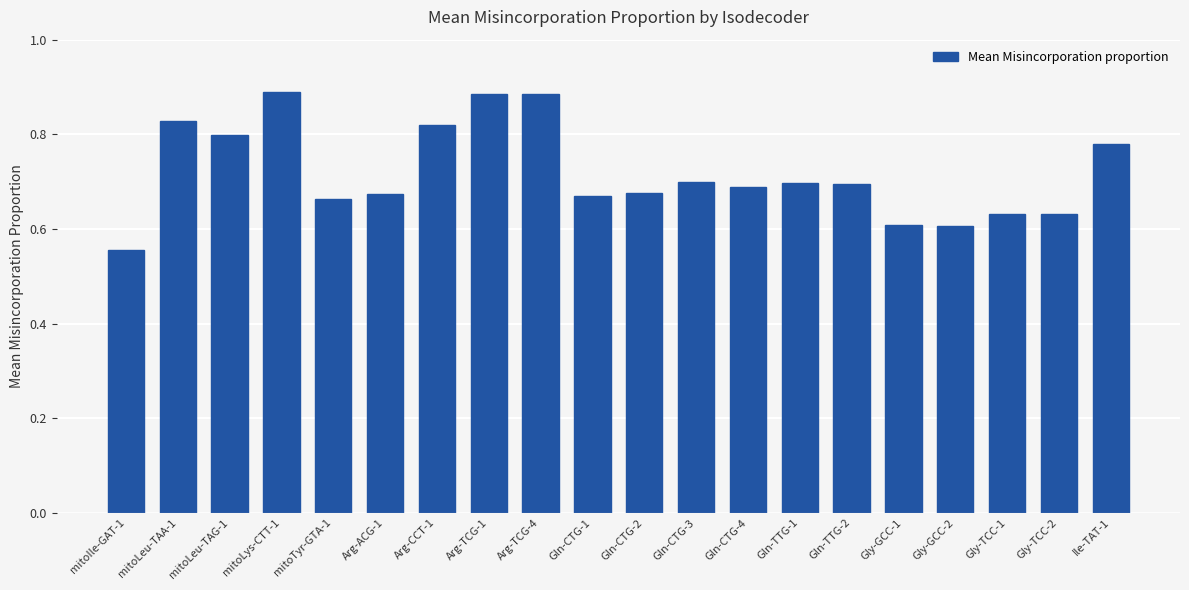

The chart shows a value of 0.2 at mitoLeu-TAA-1. True or false?

False